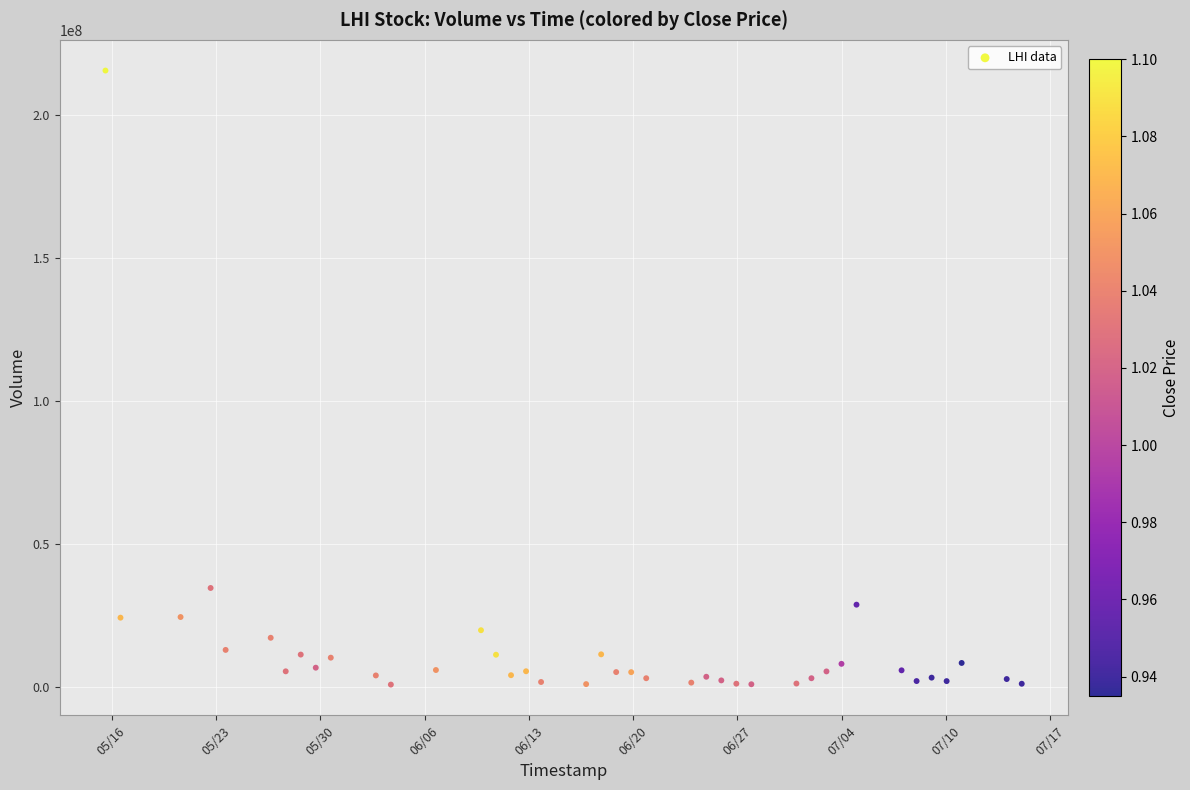

What Y value in the scatter plot is closest to 108185850?

34708600